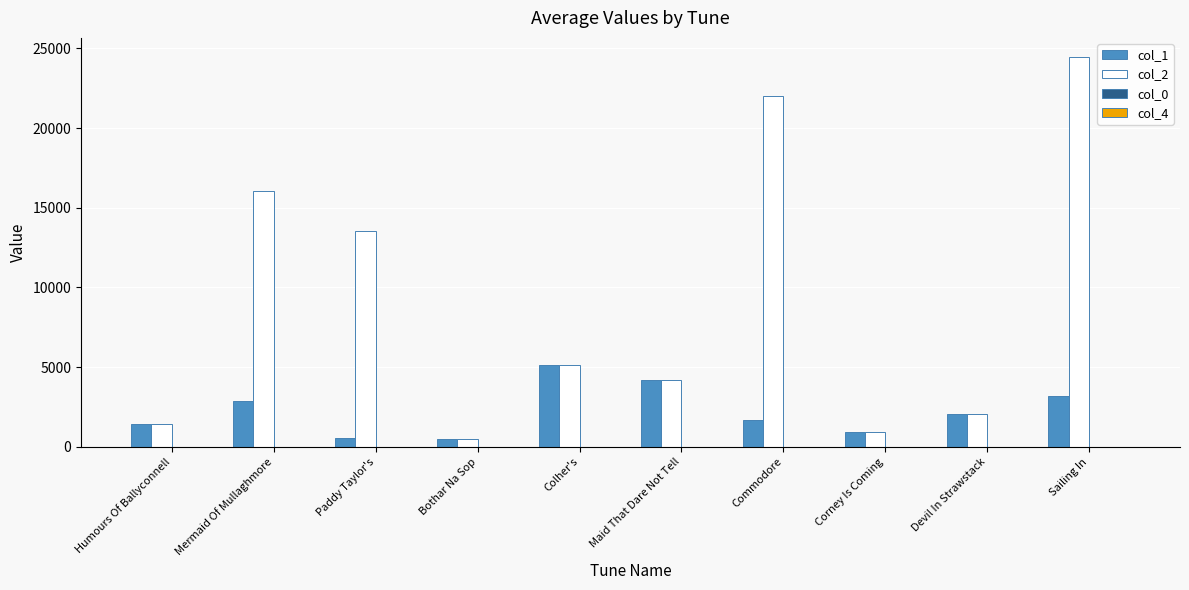

Count the number of data series in this chart.

4